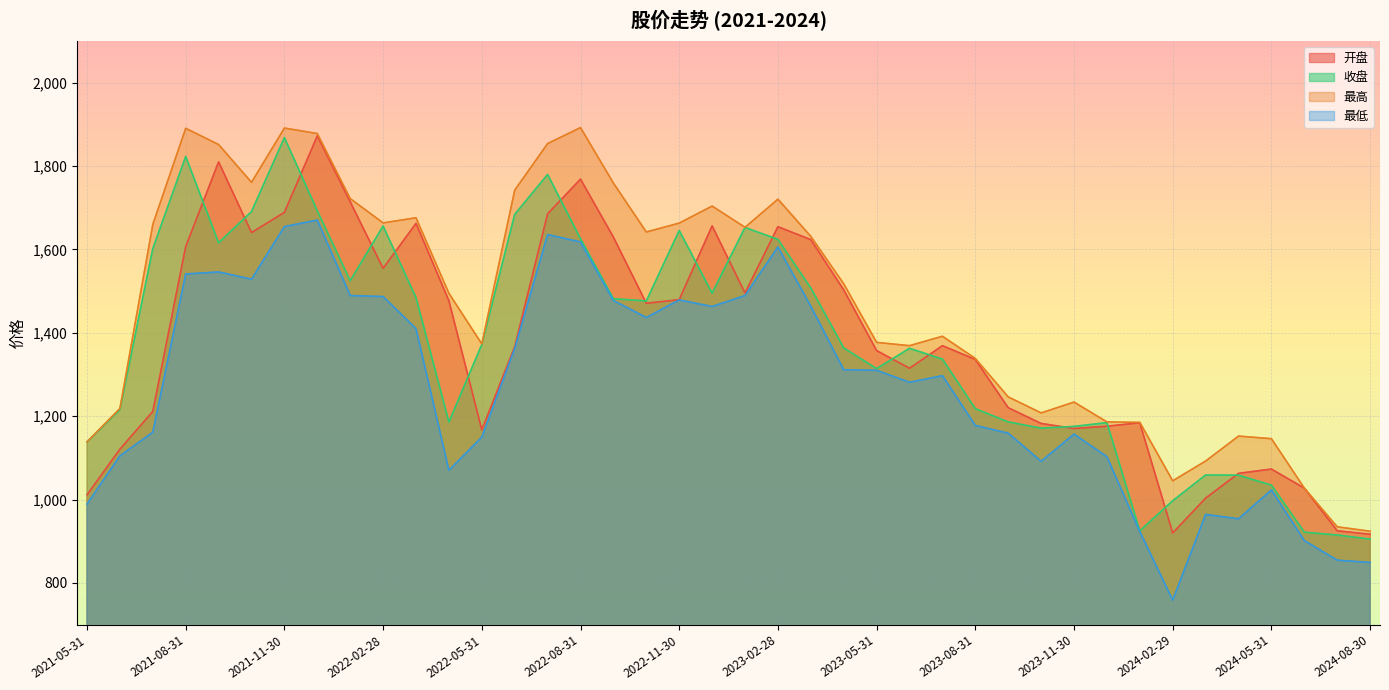

Reading left to right, extract all data points from this chart.

开盘: 2021-05-31=1011.2	2021-06-30=1120.7	2021-07-30=1211.4	2021-08-31=1606.8	2021-09-30=1809.9	2021-10-29=1640.3	2021-11-30=1688.9	2021-12-31=1872.3	2022-01-28=1714.0	2022-02-28=1554.6	2022-03-31=1662.4	2022-04-29=1476.8	2022-05-31=1167.1	2022-06-30=1366.9	2022-07-29=1685.4	2022-08-31=1768.5	2022-09-30=1629.4	2022-10-31=1470.7	2022-11-30=1479.4	2022-12-30=1656.4	2023-01-31=1495.4	2023-02-28=1654.4	2023-03-31=1623.3	2023-04-28=1502.9	2023-05-31=1357.2	2023-06-30=1314.8	2023-07-31=1369.0	2023-08-31=1336.0	2023-09-28=1220.2	2023-10-31=1182.4	2023-11-30=1170.3	2023-12-29=1175.8	2024-01-31=1184.0	2024-02-29=919.8	2024-03-29=1003.3	2024-04-30=1062.7	2024-05-31=1073.0	2024-06-28=1027.3	2024-07-31=925.0	2024-08-30=916.7
收盘: 2021-05-31=1138.3	2021-06-30=1215.2	2021-07-30=1602.0	2021-08-31=1822.9	2021-09-30=1615.8	2021-10-29=1690.7	2021-11-30=1868.2	2021-12-31=1692.3	2022-01-28=1524.9	2022-02-28=1656.1	2022-03-31=1484.3	2022-04-29=1185.8	2022-05-31=1371.7	2022-06-30=1683.9	2022-07-29=1779.8	2022-08-31=1625.5	2022-09-30=1481.7	2022-10-31=1476.3	2022-11-30=1645.4	2022-12-30=1495.1	2023-01-31=1652.5	2023-02-28=1624.0	2023-03-31=1507.2	2023-04-28=1363.6	2023-05-31=1314.0	2023-06-30=1362.7	2023-07-31=1336.8	2023-08-31=1217.9	2023-09-28=1186.1	2023-10-31=1171.2	2023-11-30=1175.3	2023-12-29=1184.4	2024-01-31=924.7	2024-02-29=997.0	2024-03-29=1058.8	2024-04-30=1058.3	2024-05-31=1034.4	2024-06-28=921.7	2024-07-31=914.8	2024-08-30=905.0
最高: 2021-05-31=1138.3	2021-06-30=1218.5	2021-07-30=1660.0	2021-08-31=1890.4	2021-09-30=1851.4	2021-10-29=1760.9	2021-11-30=1891.0	2021-12-31=1877.9	2022-01-28=1721.8	2022-02-28=1663.5	2022-03-31=1675.8	2022-04-29=1494.6	2022-05-31=1373.3	2022-06-30=1742.1	2022-07-29=1853.8	2022-08-31=1892.1	2022-09-30=1759.0	2022-10-31=1641.7	2022-11-30=1663.0	2022-12-30=1703.9	2023-01-31=1652.9	2023-02-28=1720.4	2023-03-31=1631.0	2023-04-28=1517.5	2023-05-31=1376.9	2023-06-30=1369.0	2023-07-31=1391.6	2023-08-31=1338.3	2023-09-28=1246.1	2023-10-31=1207.7	2023-11-30=1233.7	2023-12-29=1186.2	2024-01-31=1185.1	2024-02-29=1044.8	2024-03-29=1092.2	2024-04-30=1152.1	2024-05-31=1145.9	2024-06-28=1027.4	2024-07-31=934.5	2024-08-30=923.9
最低: 2021-05-31=989.1	2021-06-30=1104.7	2021-07-30=1161.3	2021-08-31=1541.0	2021-09-30=1545.8	2021-10-29=1528.6	2021-11-30=1654.7	2021-12-31=1670.4	2022-01-28=1489.3	2022-02-28=1486.8	2022-03-31=1410.0	2022-04-29=1070.1	2022-05-31=1149.7	2022-06-30=1362.4	2022-07-29=1635.6	2022-08-31=1617.8	2022-09-30=1477.4	2022-10-31=1436.6	2022-11-30=1478.7	2022-12-30=1463.0	2023-01-31=1489.3	2023-02-28=1605.8	2023-03-31=1463.6	2023-04-28=1311.4	2023-05-31=1309.8	2023-06-30=1281.2	2023-07-31=1297.0	2023-08-31=1177.7	2023-09-28=1159.1	2023-10-31=1091.6	2023-11-30=1156.9	2023-12-29=1102.7	2024-01-31=923.2	2024-02-29=758.7	2024-03-29=964.2	2024-04-30=953.7	2024-05-31=1022.9	2024-06-28=901.5	2024-07-31=854.4	2024-08-30=849.0